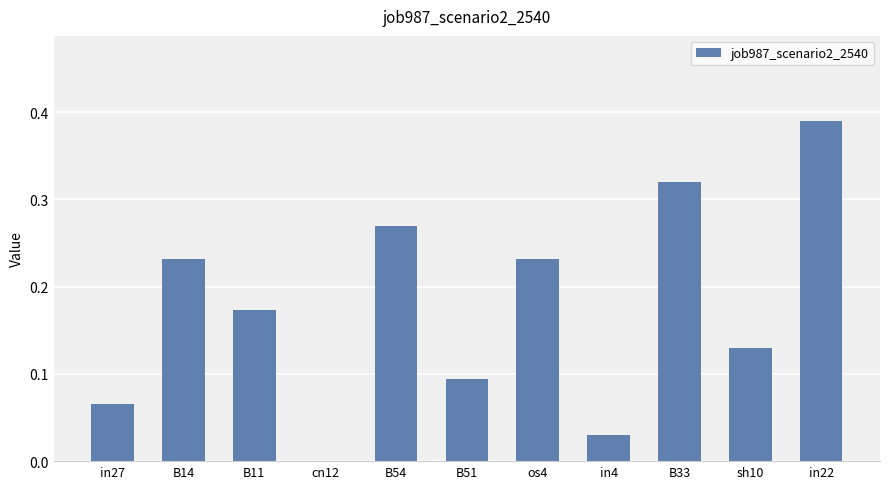

Which category has the highest value across all series?

in22